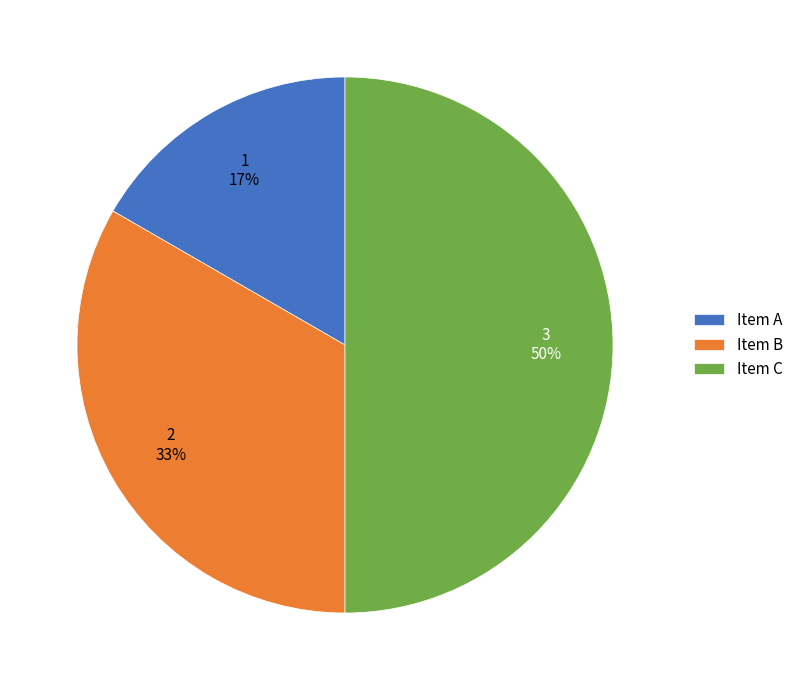

To the nearest percent, what portion does Item A represent?

17%